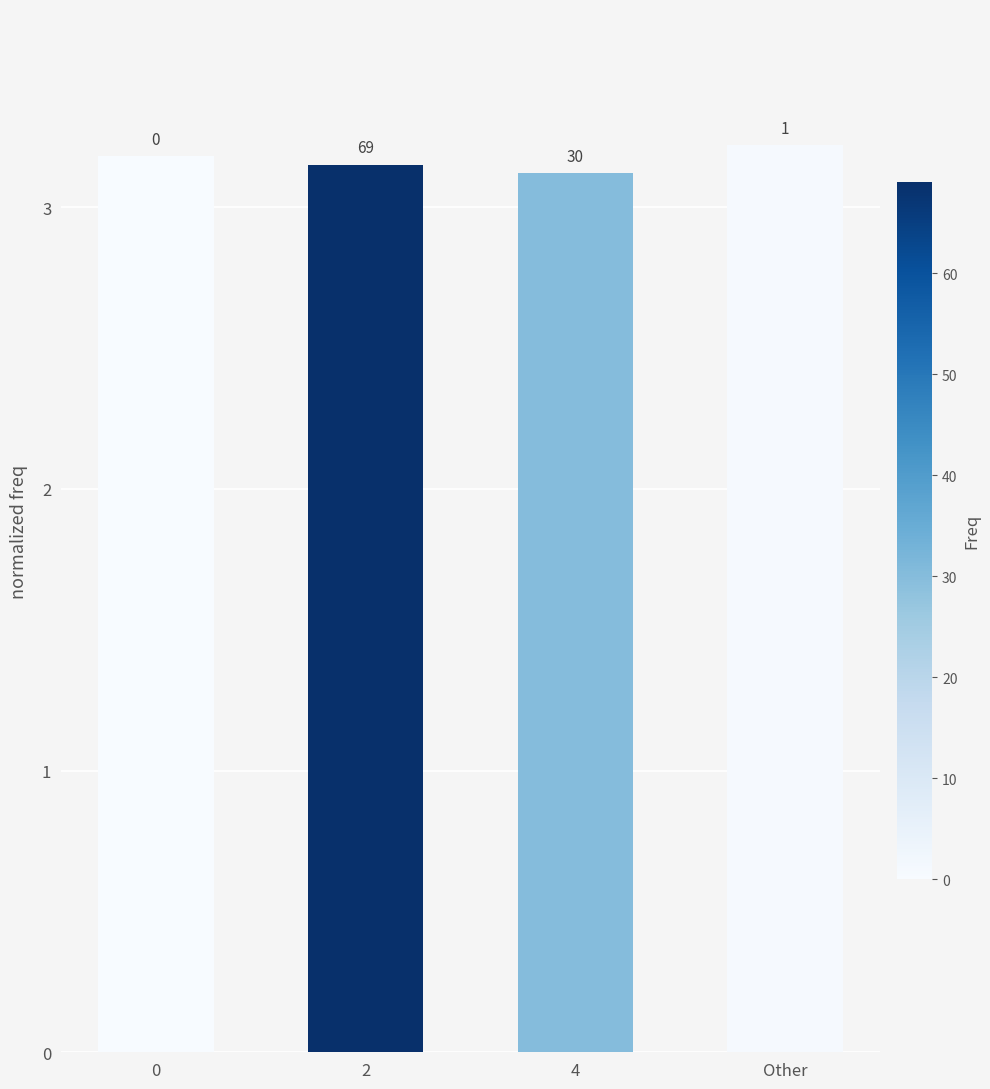

Reading right to left, transcribe all the data shown in this chart.

Other=3.2	4=3.1	2=3.1	0=3.2